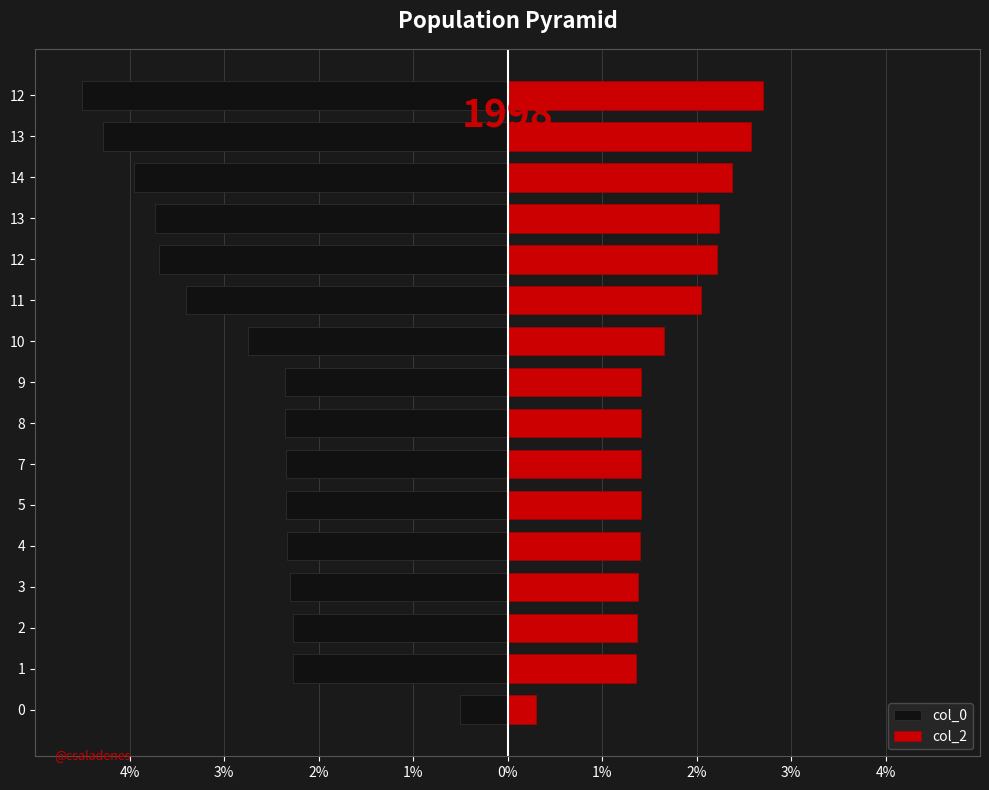

Rank the series by their maximum value, from highest to lowest.

col_2, col_0